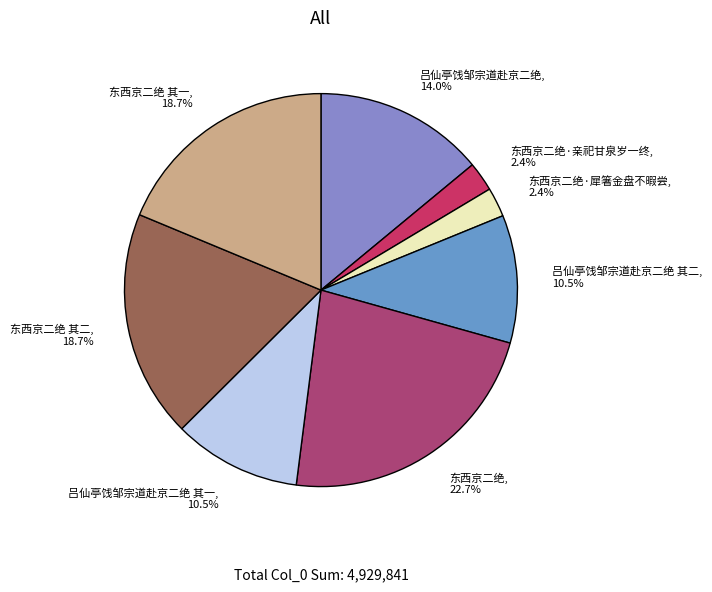

Which has a higher value, 东西京二绝 其二, 18.7% or 东西京二绝·犀箸金盘不暇尝, 2.4%?

东西京二绝 其二, 18.7%